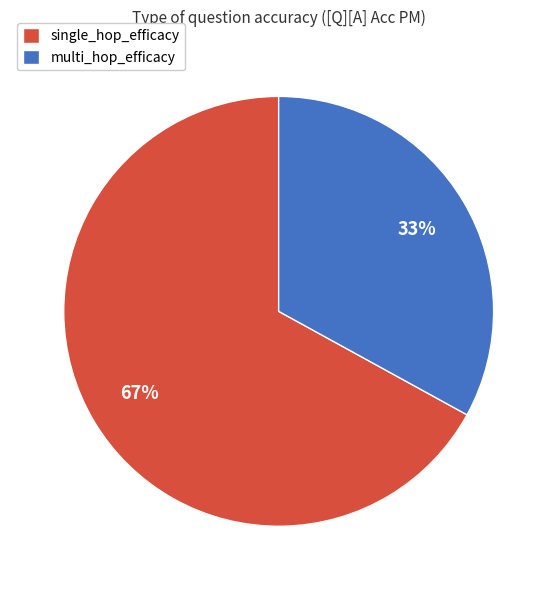

To the nearest percent, what is the difference between the largest and smallest slice percentages?

34%